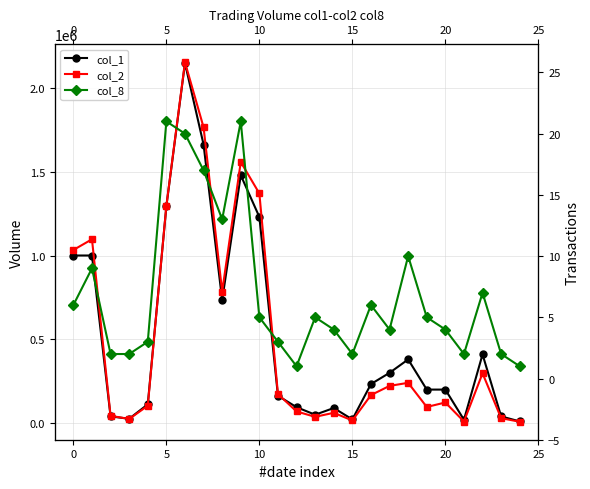

What is the difference between the second highest and minimum values in the col_8 series?

20